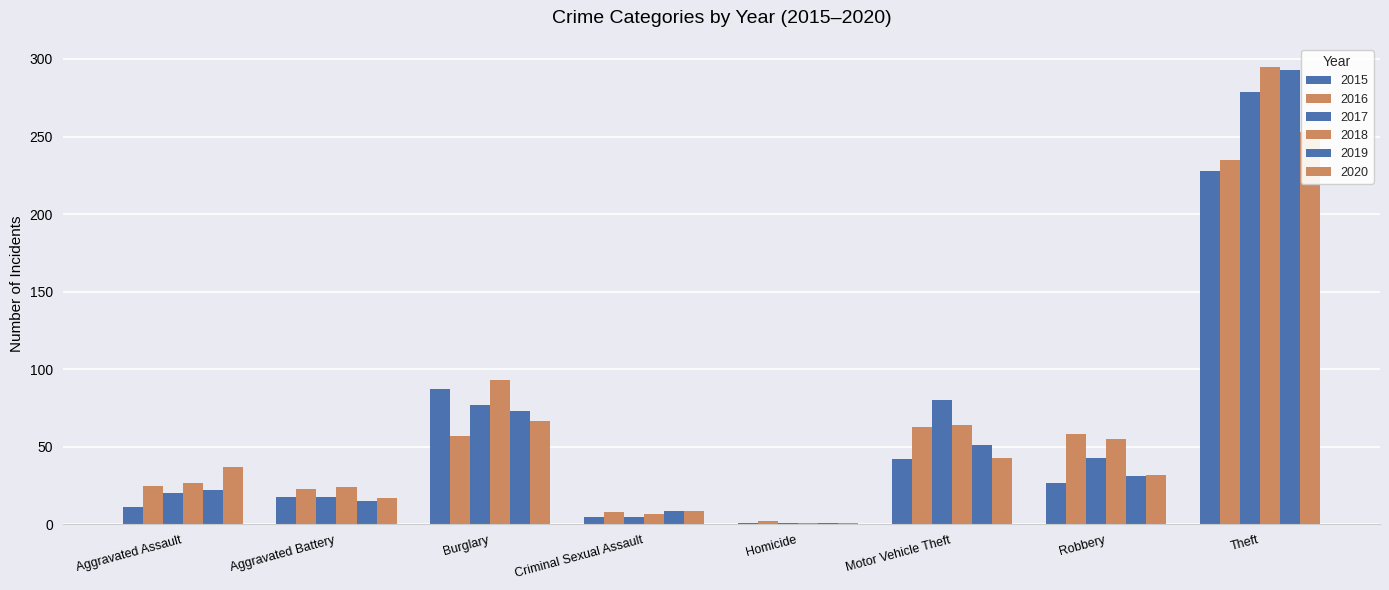

What are all the series names shown in the legend?

2015, 2016, 2017, 2018, 2019, 2020